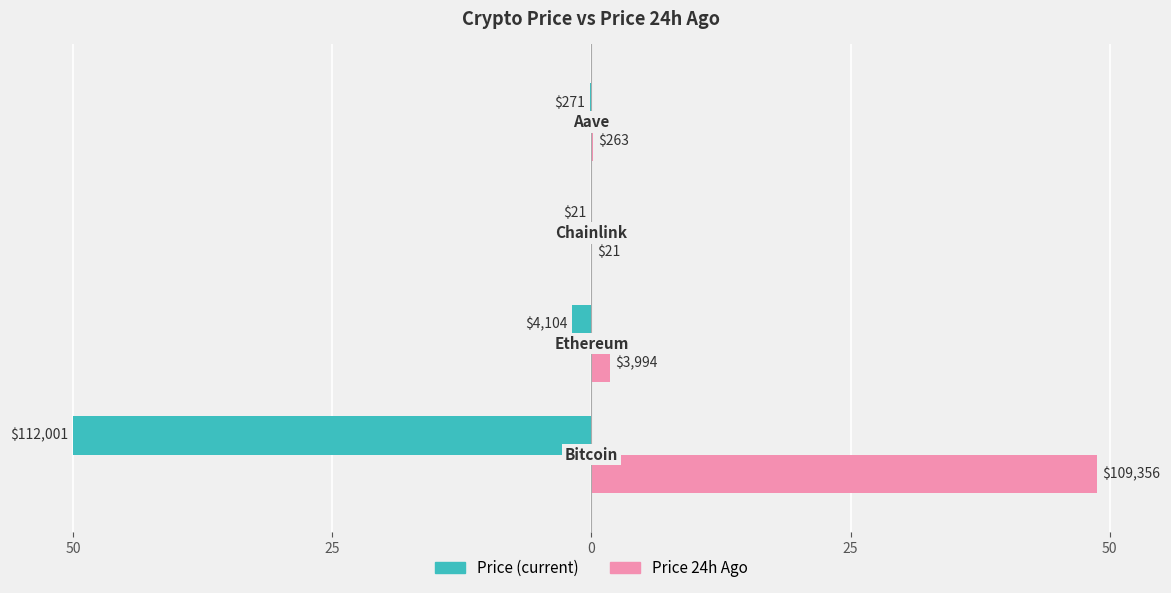

Reading left to right, extract all data points from this chart.

price: -50.0	-1.8	-0.0	-0.1
price24hAgo: 48.8	1.8	0.0	0.1